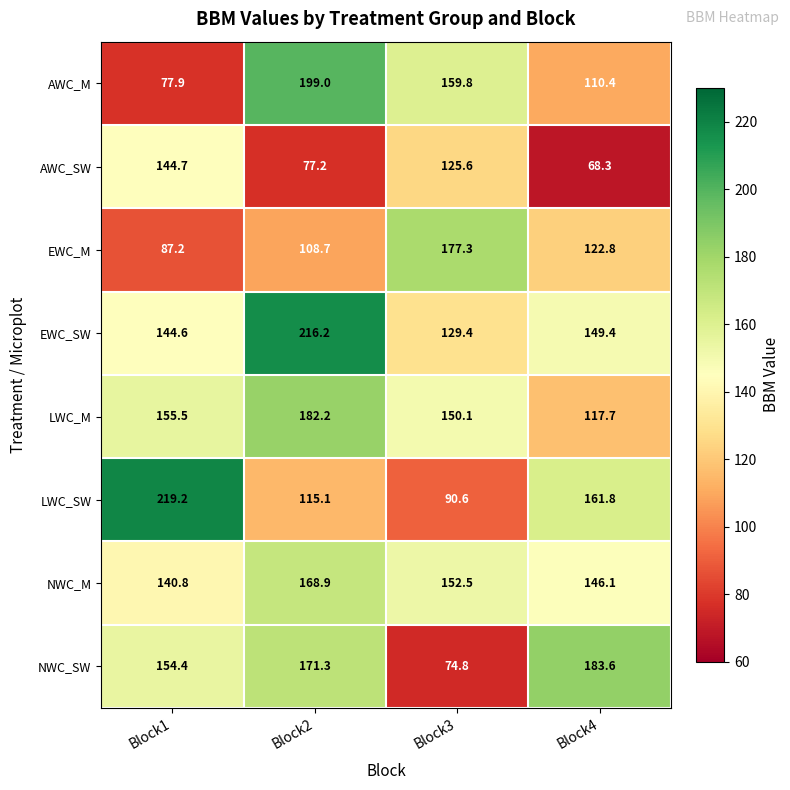

Which series has the largest range (max minus min)?

LWC_SW